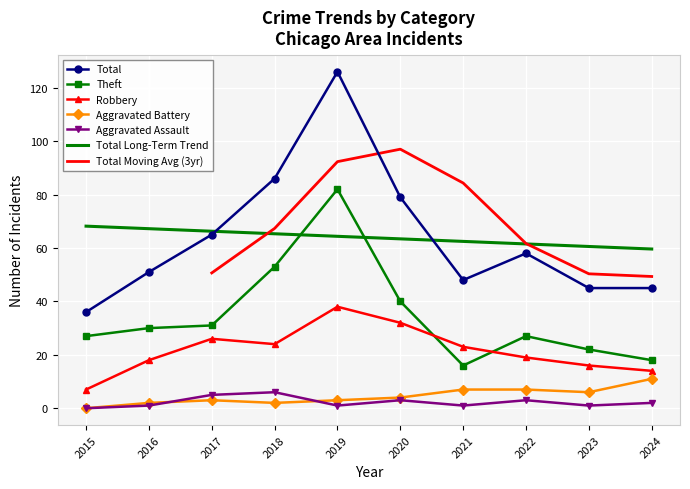

At which category does Robbery reach its first local valley?

2018